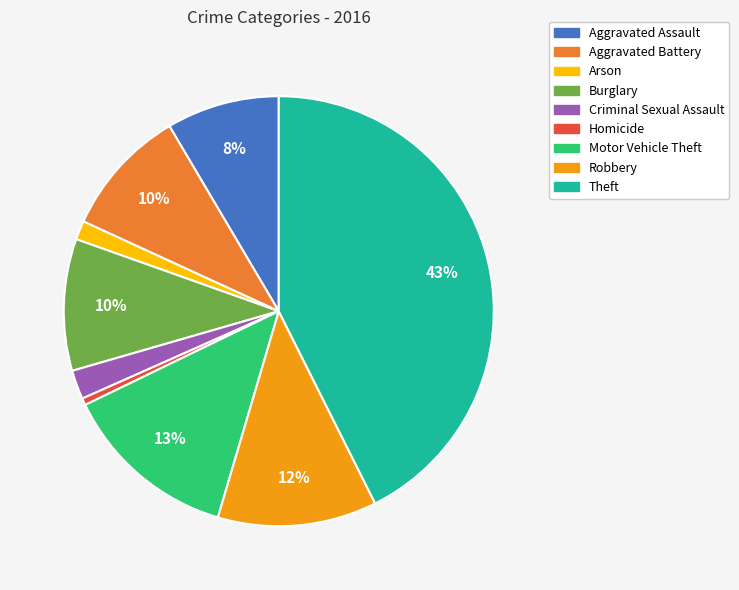

To the nearest percent, what is the difference between the largest and smallest slice percentages?

42%